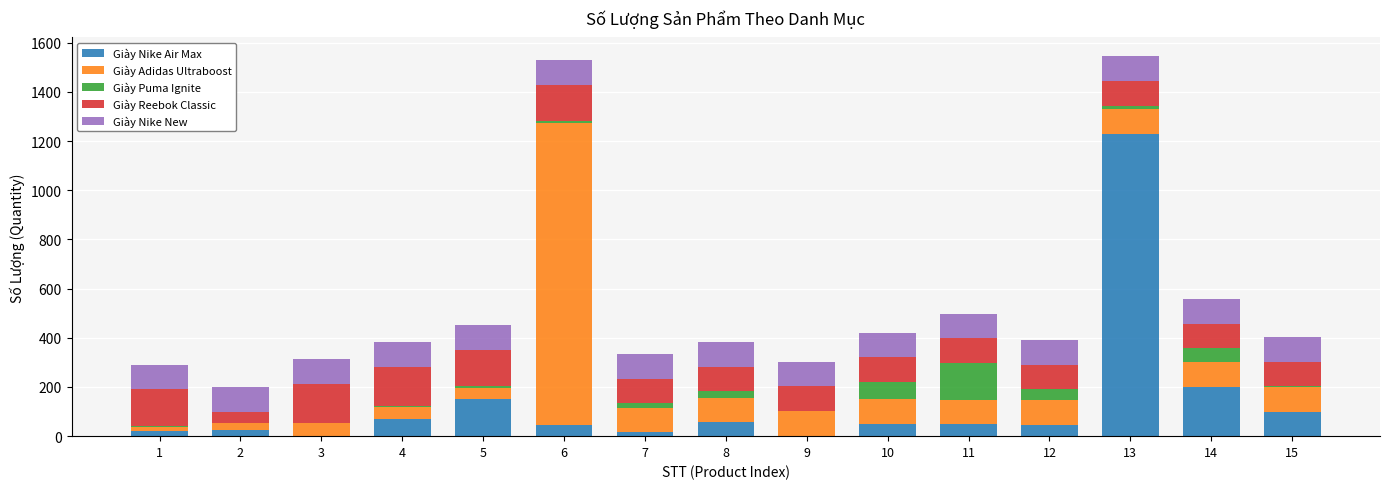

Rank the series at 15 from lowest to highest value.

Giày Puma Ignite, Giày Nike Air Max, Giày Adidas Ultraboost, Giày Reebok Classic, Giày Nike New